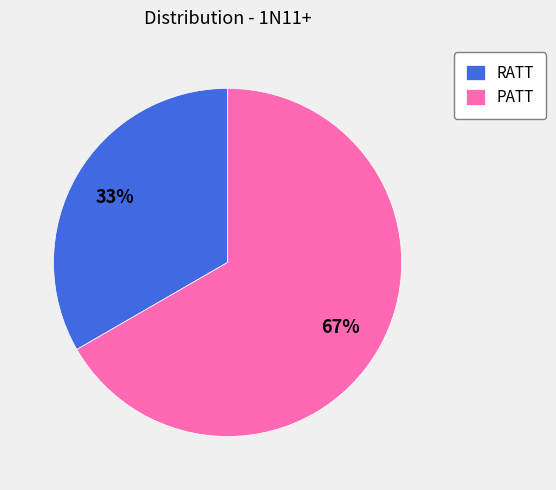

What percentage is the PATT slice, to the nearest percent?

67%